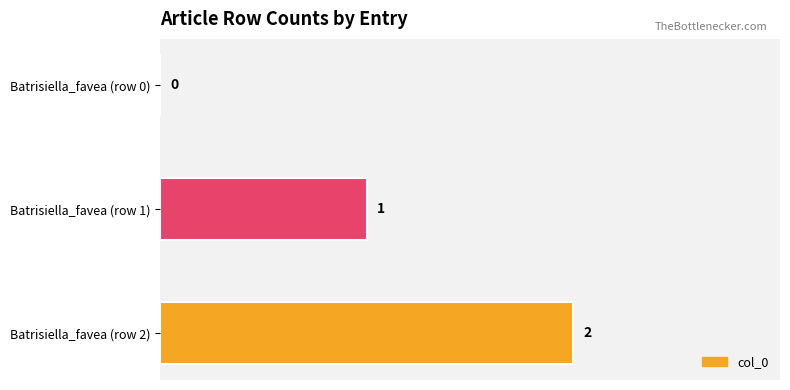

The chart shows a value of 1 at Batrisiella_favea (row 0). True or false?

False